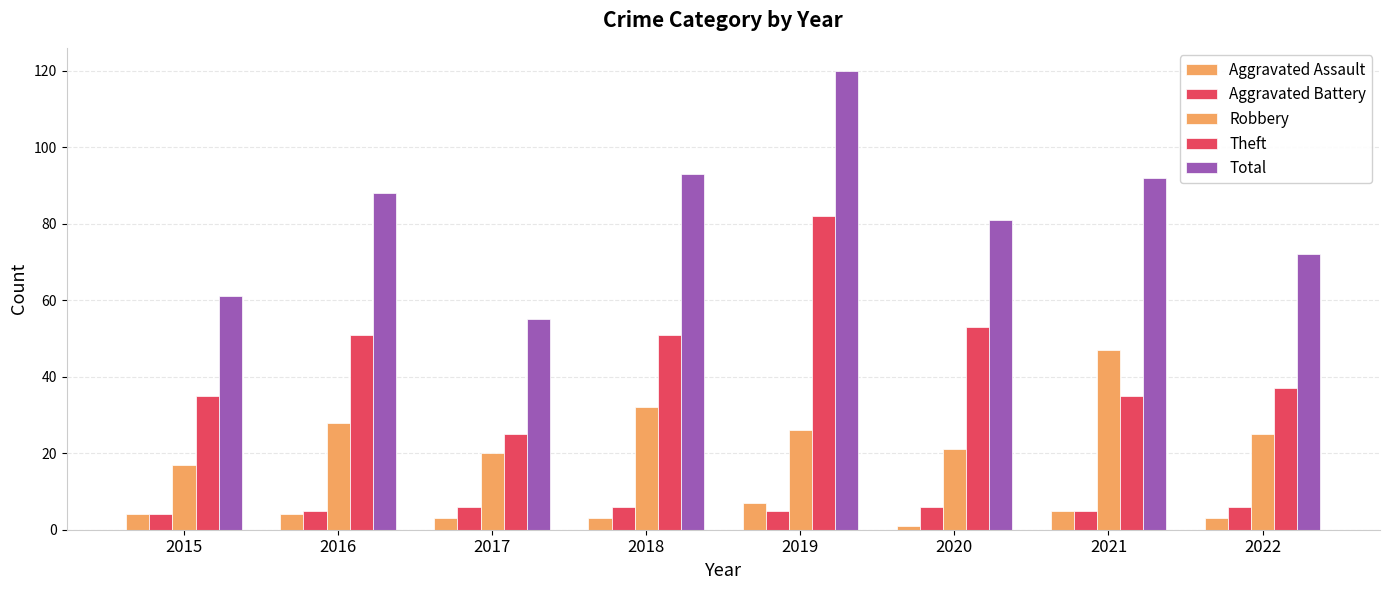

What is the difference between the second highest and second lowest values in the Aggravated Battery series?

1